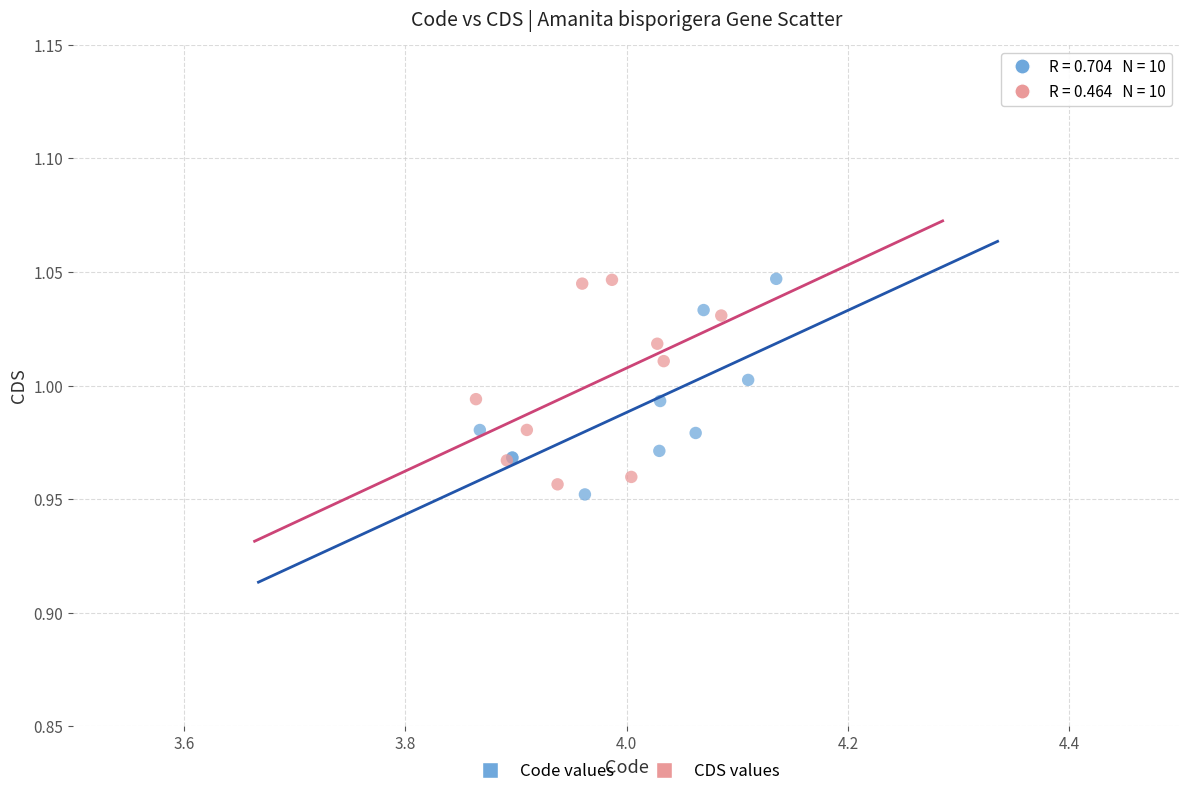

Which series has the widest spread of Y values?

Code values